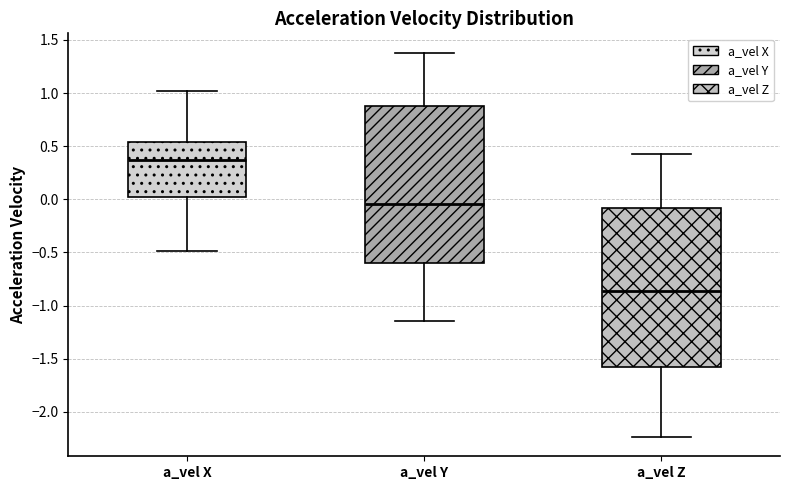

Reading left to right, read every box against the y-axis: the position of its median line, the range the box covers, and the ends of its whiskers. The values are not printed on the chart, so give them approximately, as read against the axis.

a_vel X: median 0.35, box 0.00 to 0.55, whiskers -0.50 to 1.00
a_vel Y: median -0.05, box -0.60 to 0.85, whiskers -1.15 to 1.40
a_vel Z: median -0.85, box -1.60 to -0.10, whiskers -2.25 to 0.45